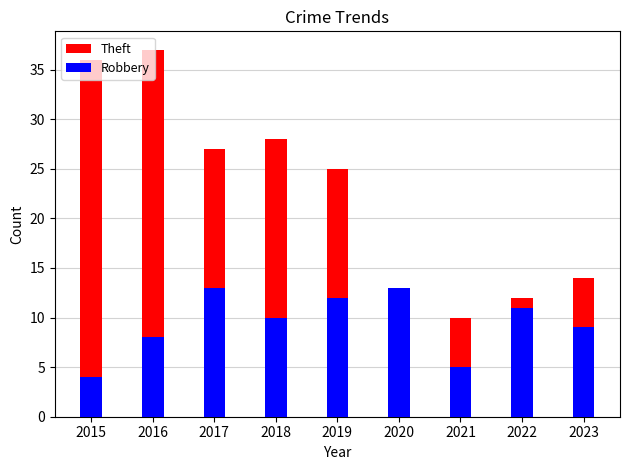

Rank the series by their maximum value, from lowest to highest.

Robbery, Theft